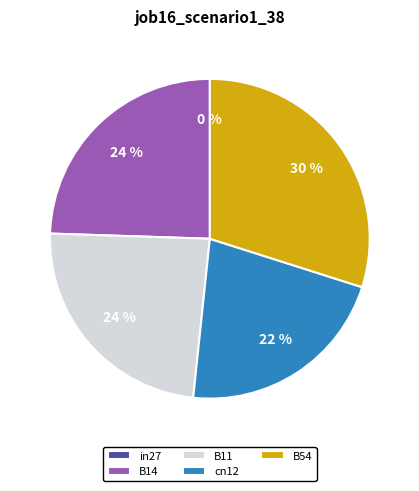

Which slice is the smallest?

in27